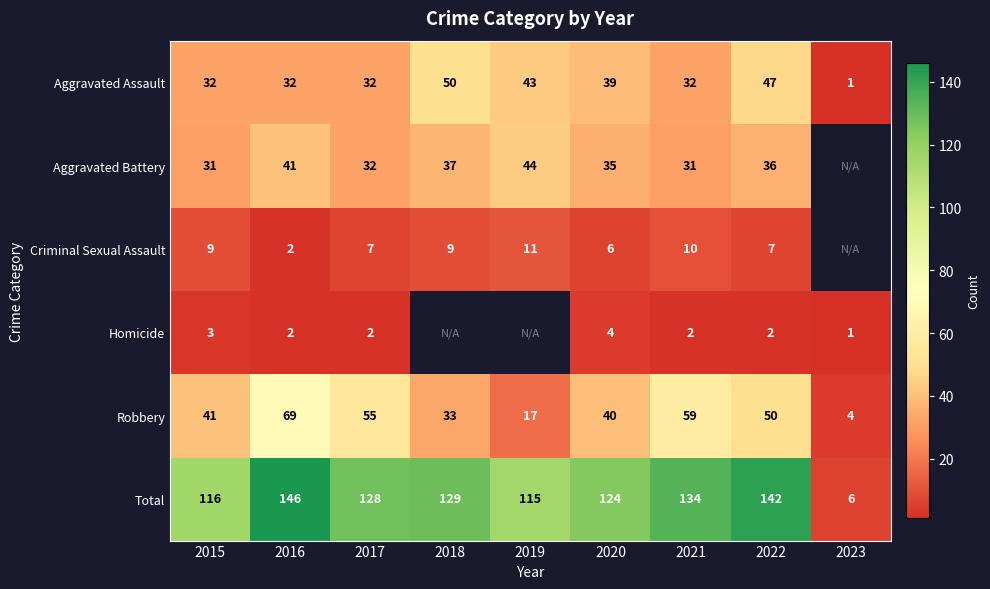

What is the difference between the second highest and minimum values in the Total series?

136